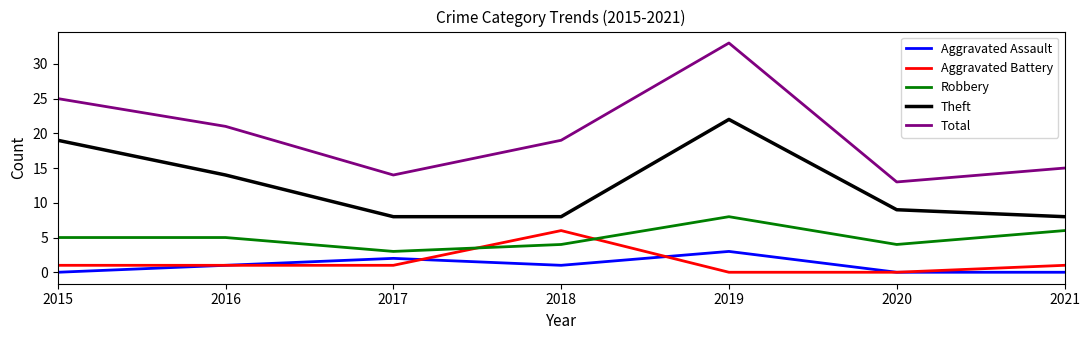

Reading left to right, transcribe all the data shown in this chart.

Aggravated Assault: 0	1	2	1	3	0	0
Aggravated Battery: 1	1	1	6	0	0	1
Robbery: 5	5	3	4	8	4	6
Theft: 19	14	8	8	22	9	8
Total: 25	21	14	19	33	13	15